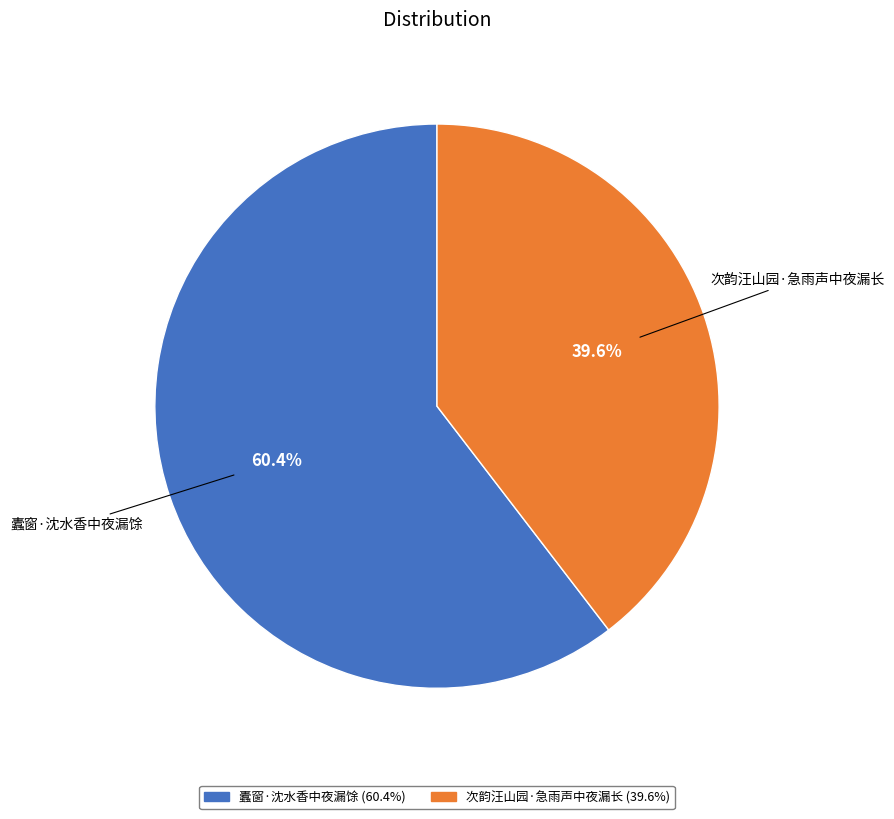

To the nearest percent, what is the combined percentage of 次韵汪山园·急雨声中夜漏长 and 蠹窗·沈水香中夜漏馀?

100%